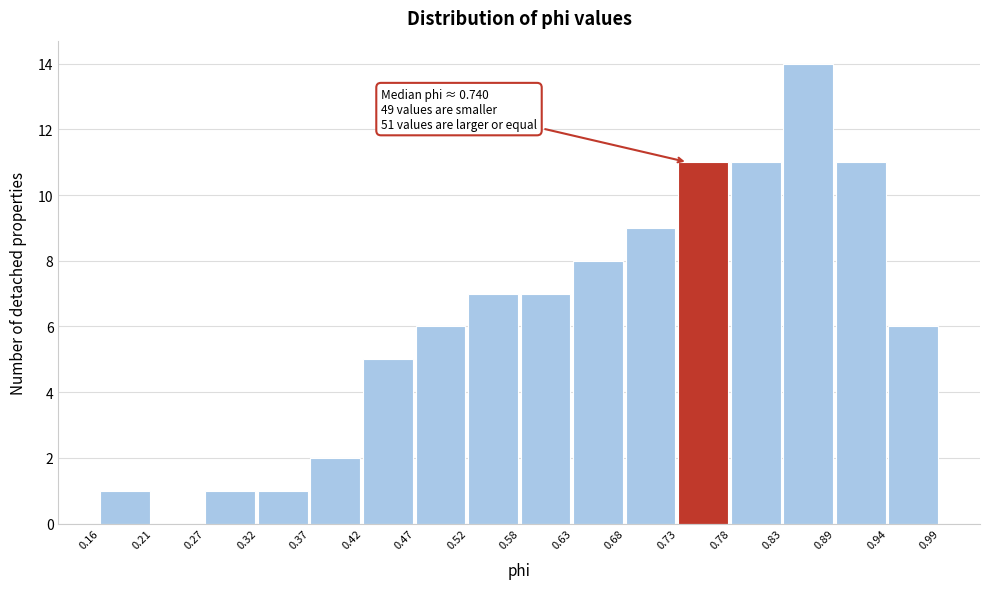

Which range on the x-axis has the tallest bar?

0.83 to 0.89